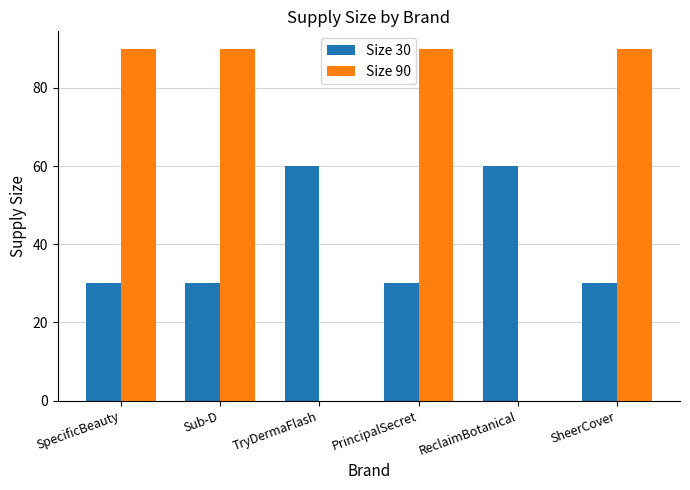

The value of Size 30 at TryDermaFlash is 60. True or false?

True